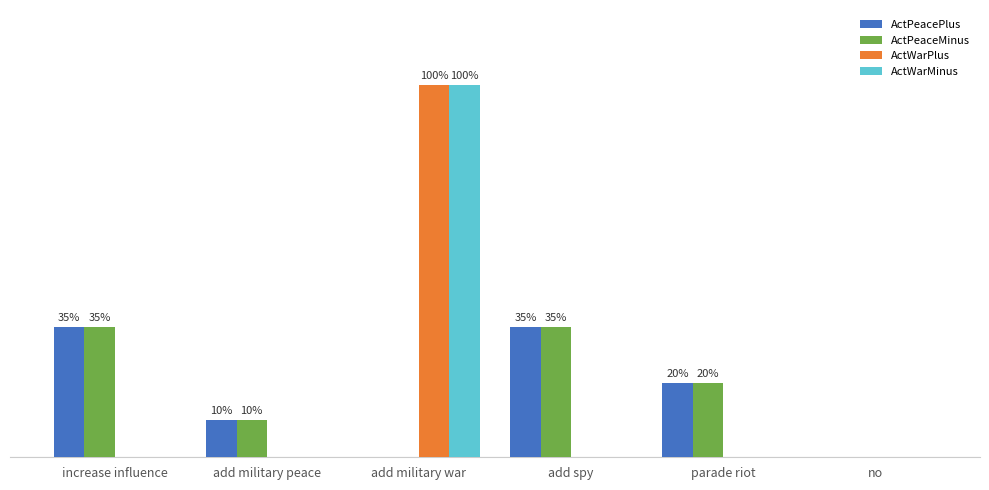

Which series has the largest total across all categories?

ActPeacePlus